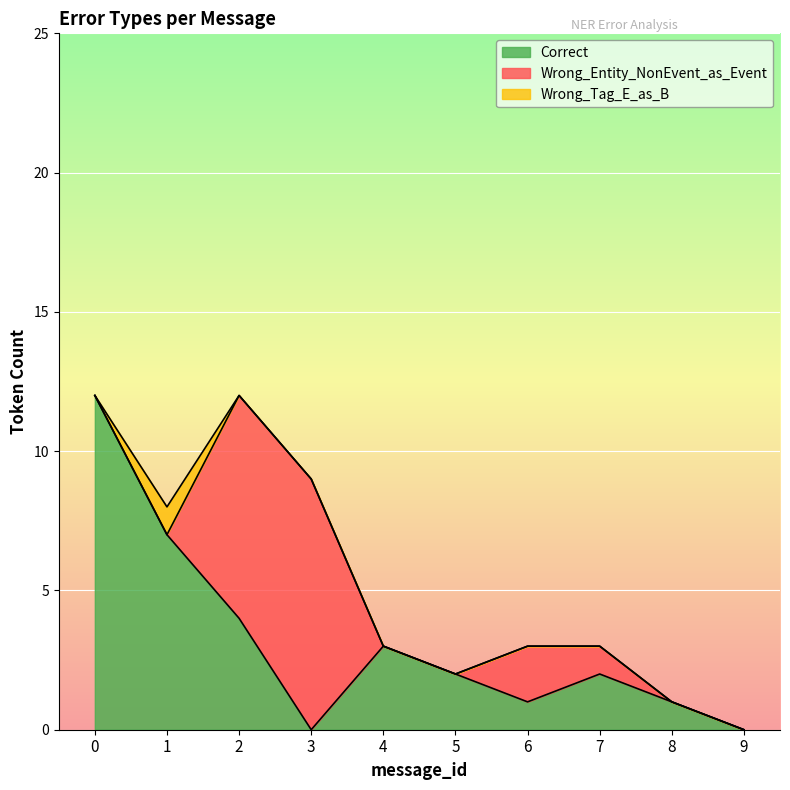

How many series are shown in this chart?

3